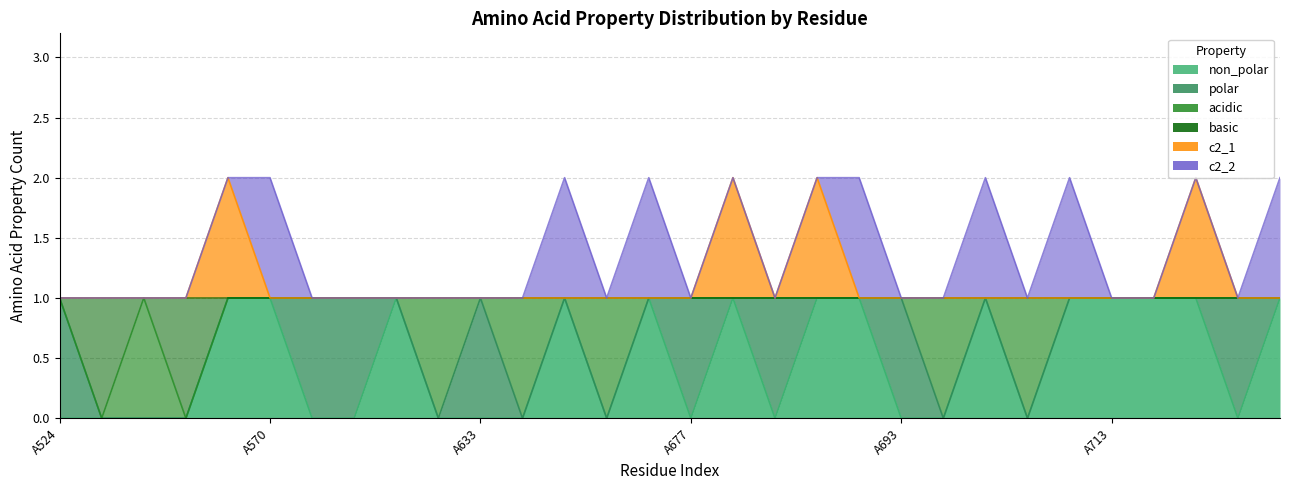

How many values in non_polar are above zero?

14